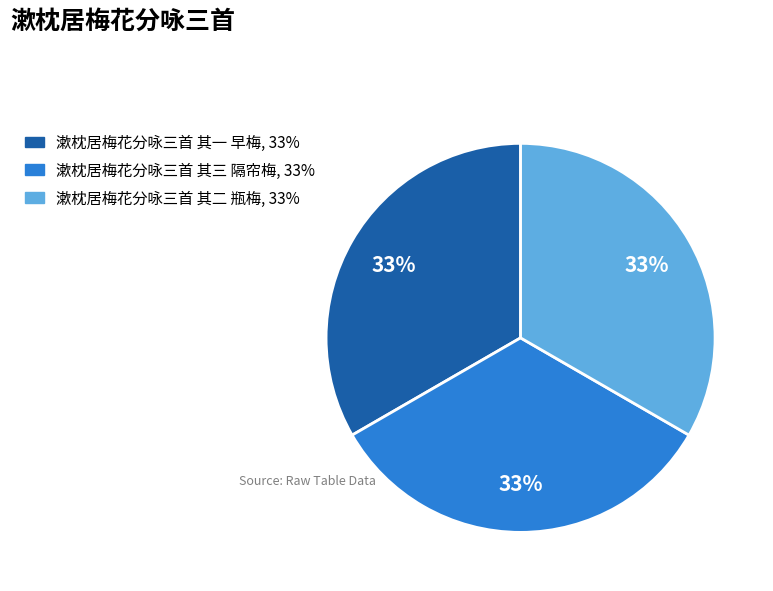

Does 漱枕居梅花分咏三首 其三 隔帘梅 represent more than half of the total?

No